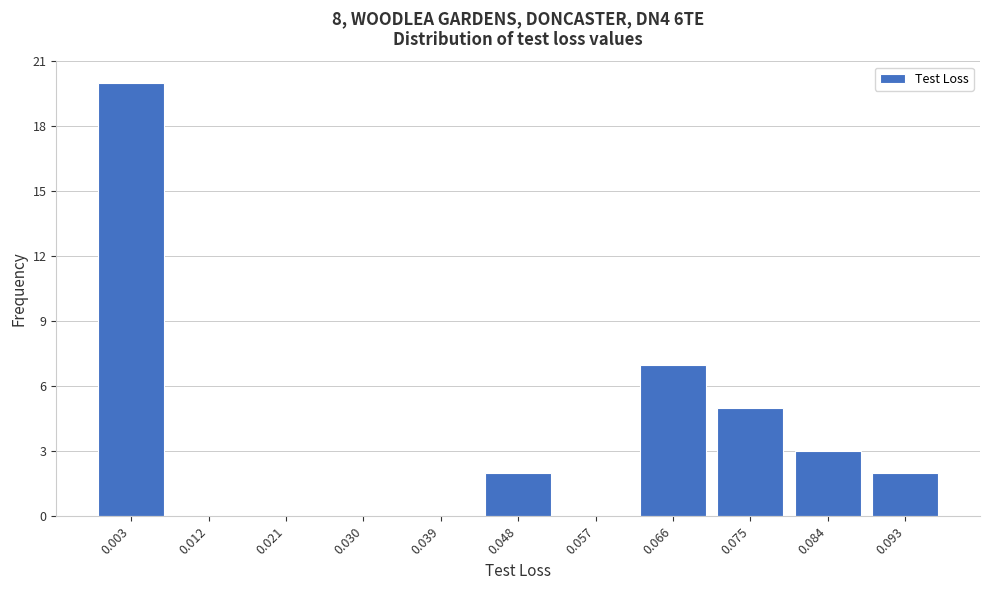

Reading left to right, list all the values displayed in this chart.

0.003=20	0.012=0	0.021=0	0.030=0	0.039=0	0.048=2	0.057=0	0.066=7	0.075=5	0.084=3	0.093=2